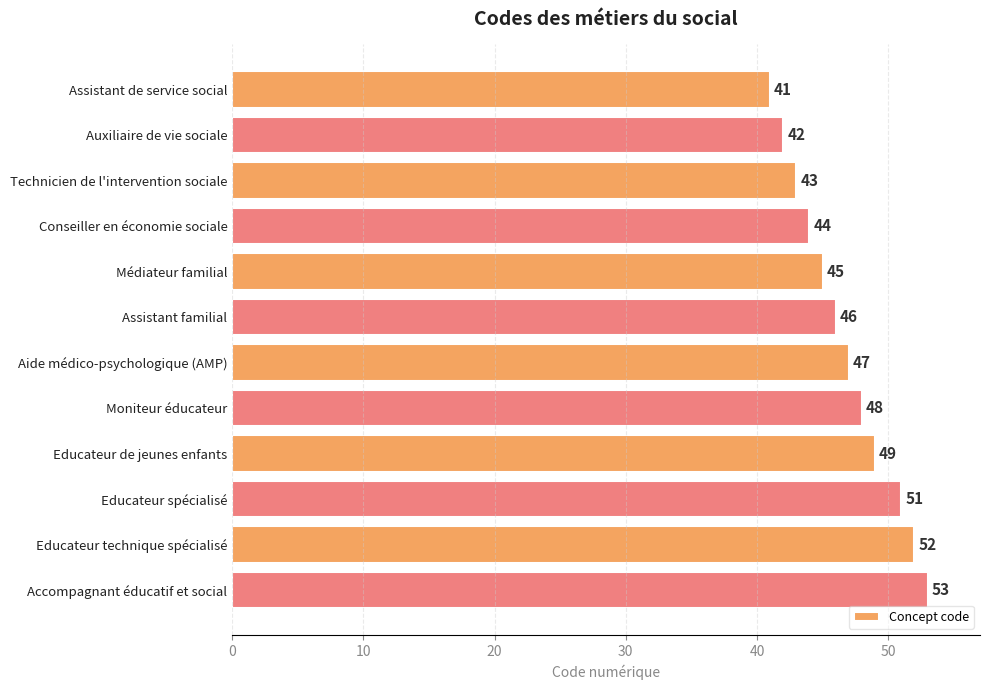

Rank the categories by value from highest to lowest.

Accompagnant éducatif et social, Educateur technique spécialisé, Educateur spécialisé, Educateur de jeunes enfants, Moniteur éducateur, Aide médico-psychologique (AMP), Assistant familial, Médiateur familial, Conseiller en économie sociale, Technicien de l'intervention sociale, Auxiliaire de vie sociale, Assistant de service social